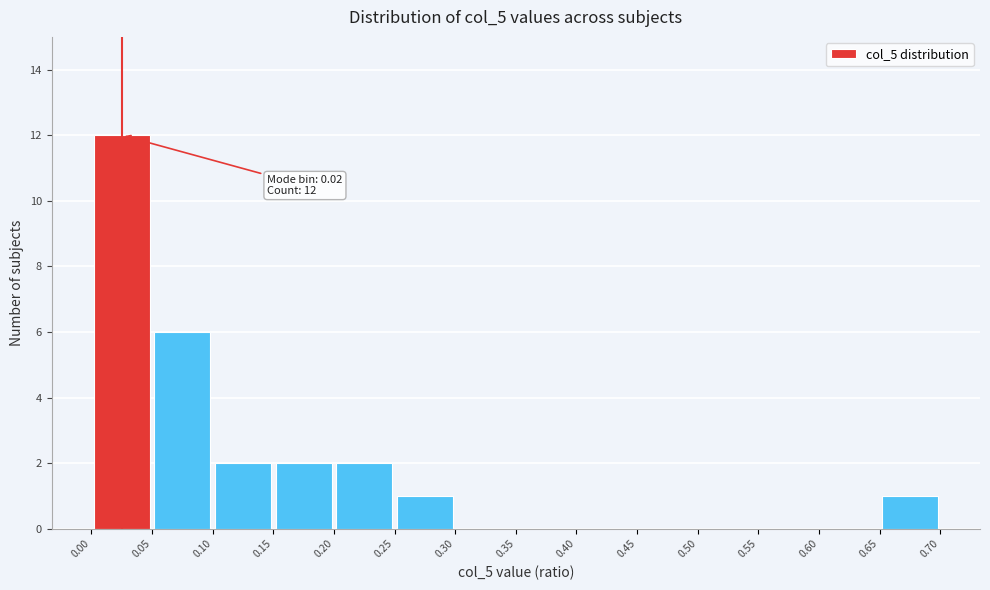

Which range on the x-axis has the tallest bar?

0.00 to 0.05